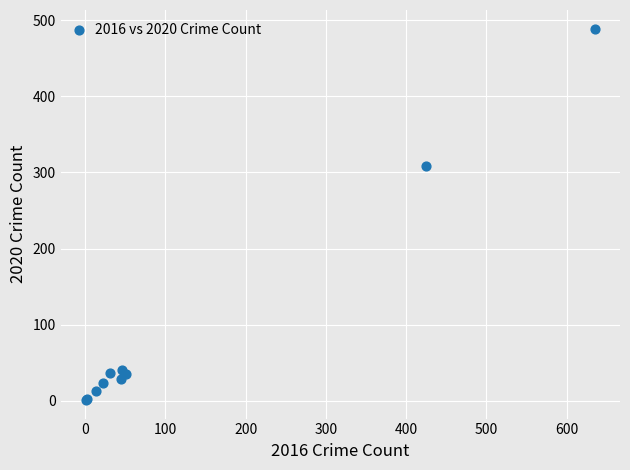

What Y value in the scatter plot is closest to 245?

309